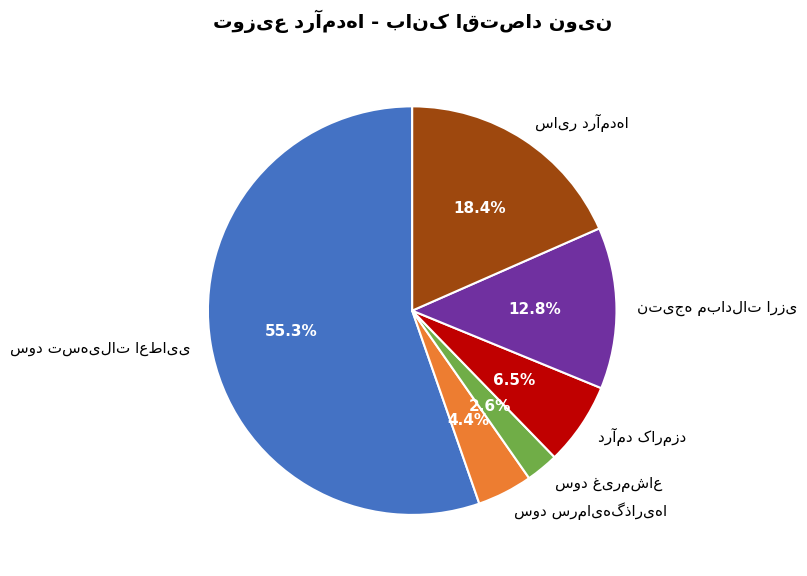

Is there a majority slice in this chart?

Yes